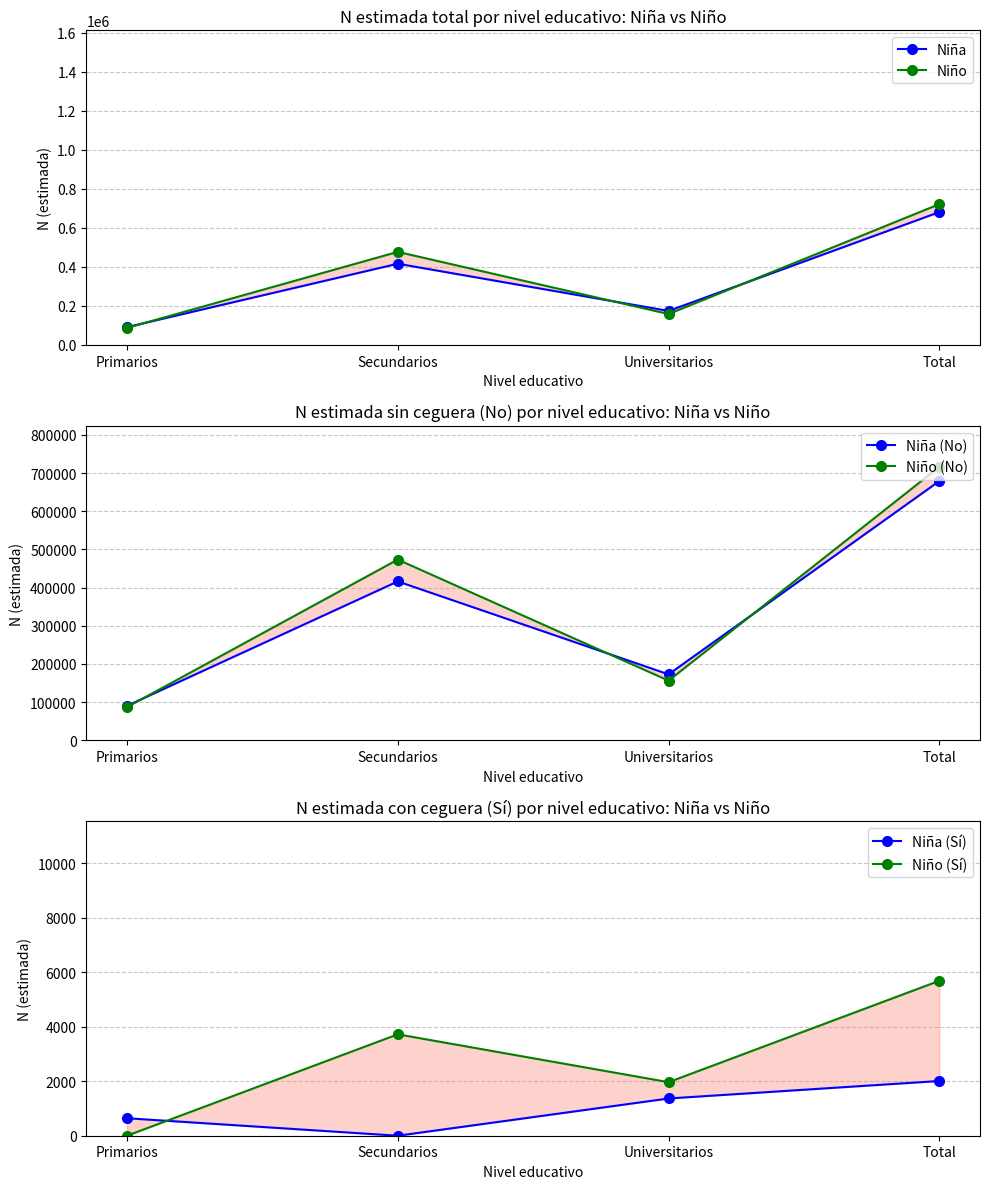

What is the difference between the maximum and second lowest values in the Niño (No) series?

560113